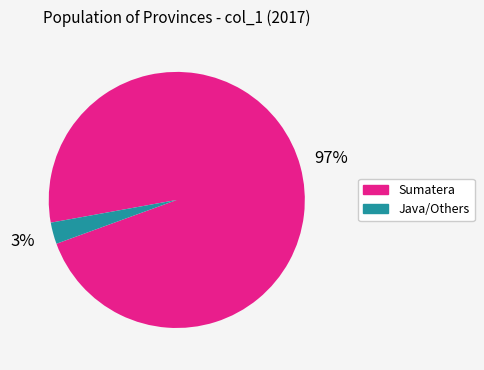

Is there a majority slice in this chart?

Yes